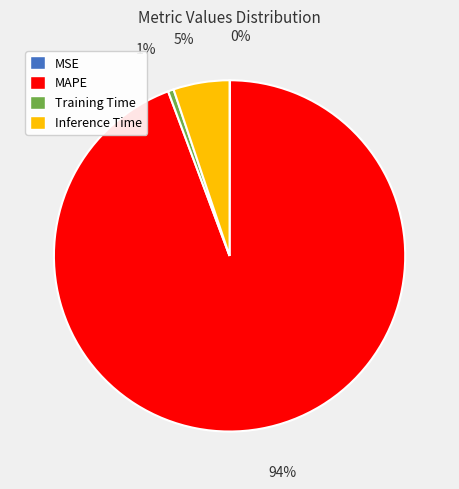

To the nearest percent, what is the difference between the largest and smallest slice percentages?

94%